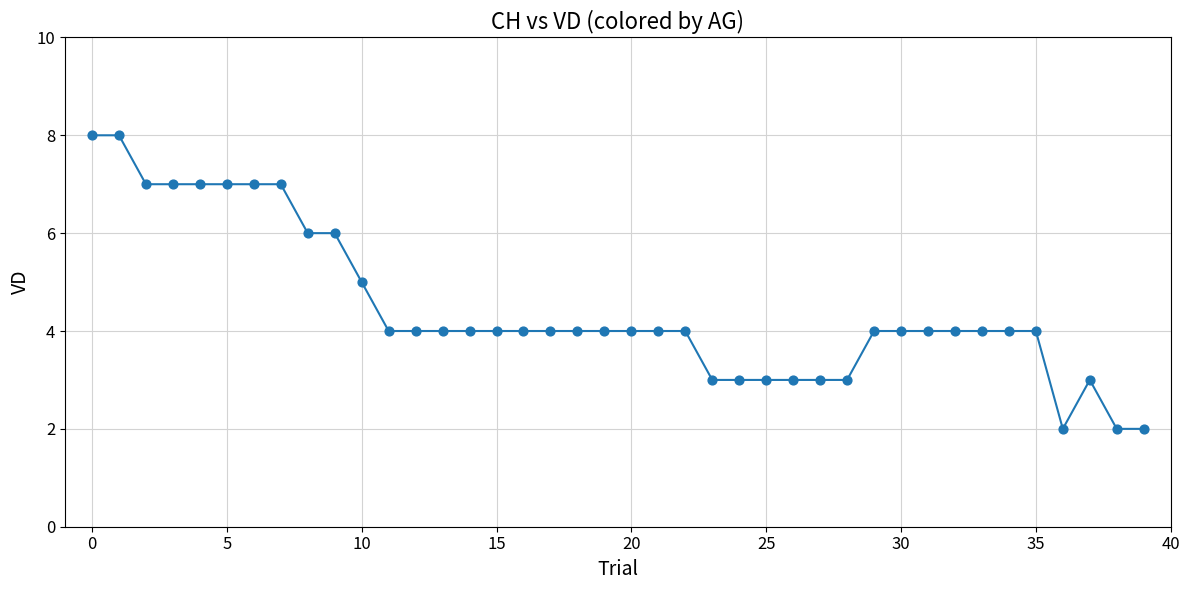

What is the greatest value displayed?

8